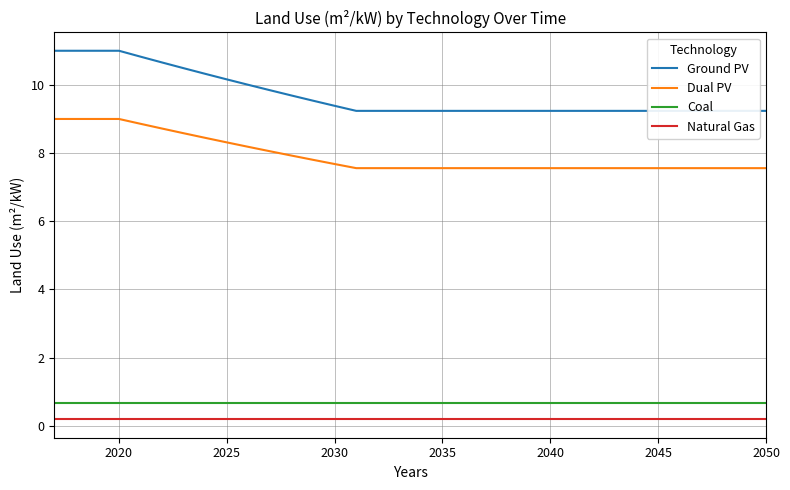

True or false: Dual PV and Natural Gas cross at least once.

False